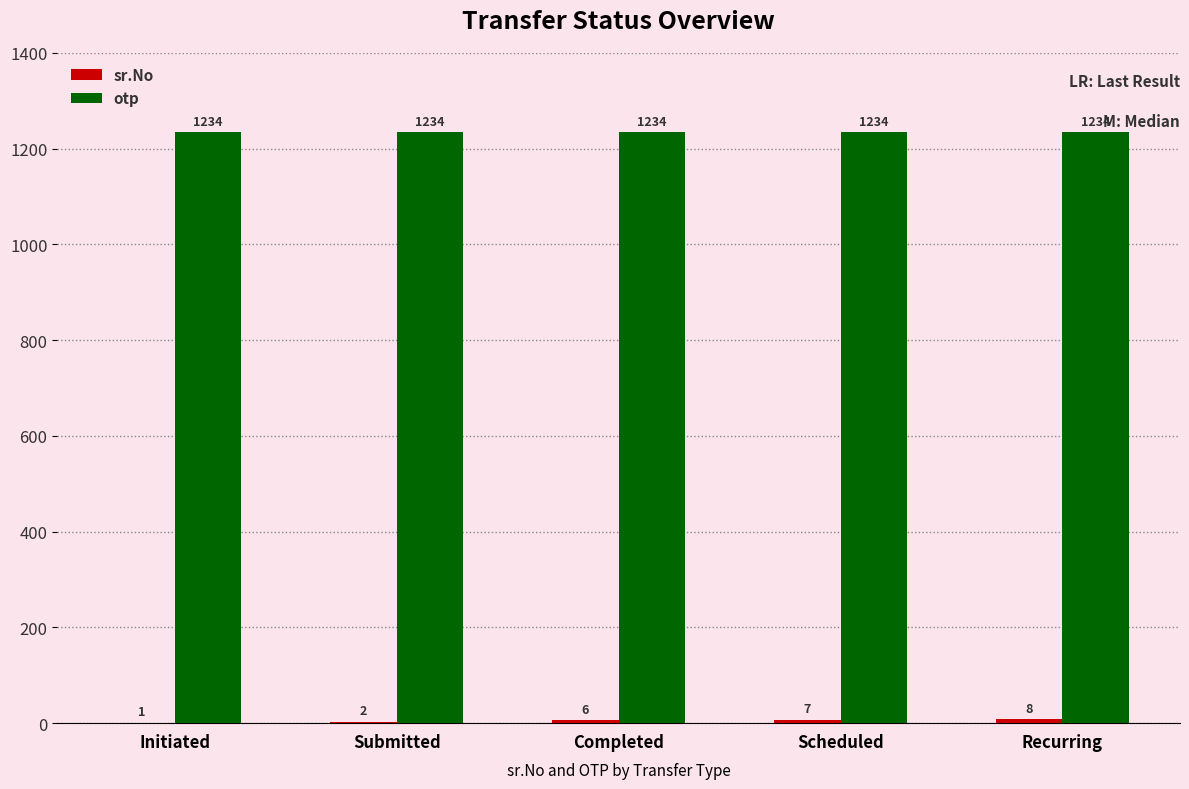

Which series has the largest total across all categories?

otp